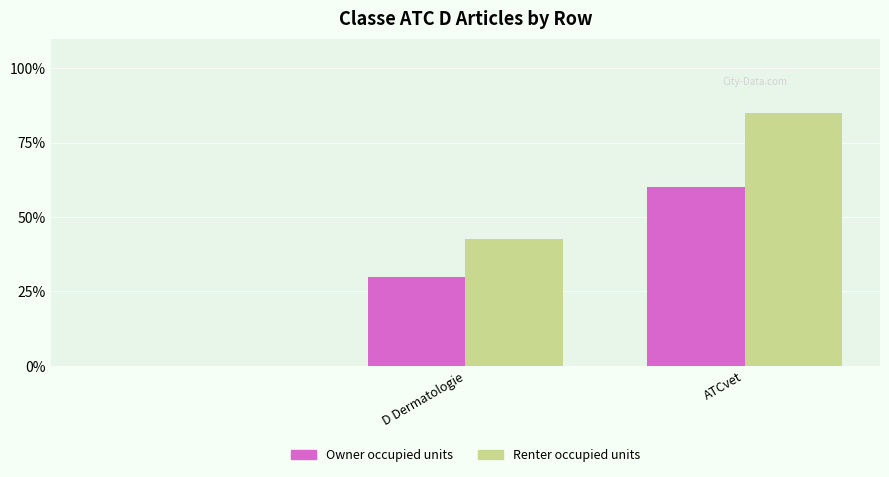

How many data points in Renter occupied units are above 42?

2